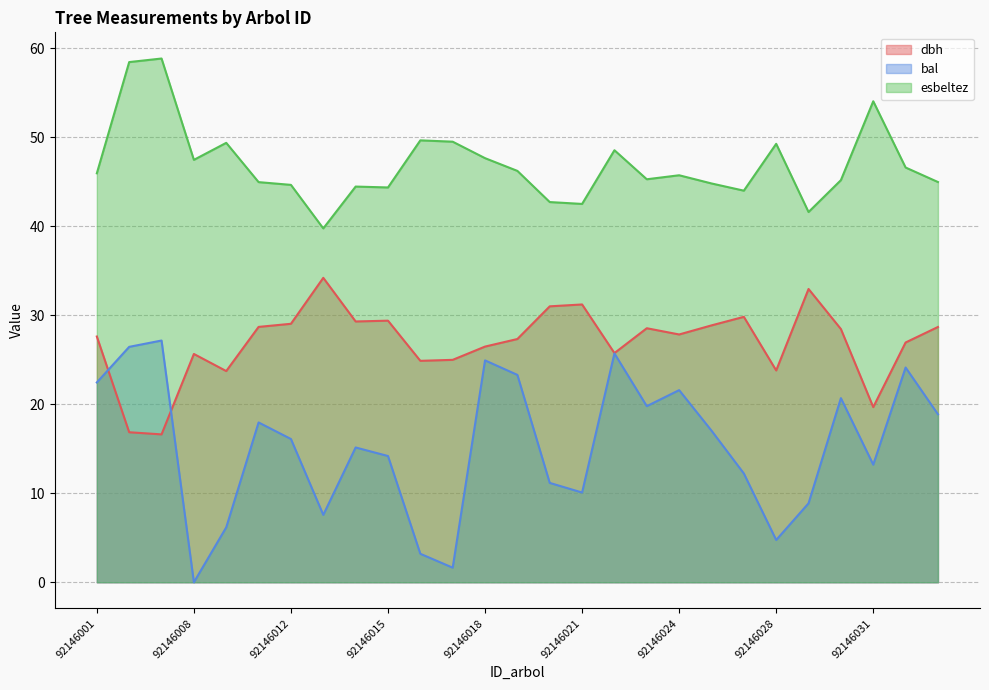

Which has a higher value, 92146027 or 92146033?

92146027